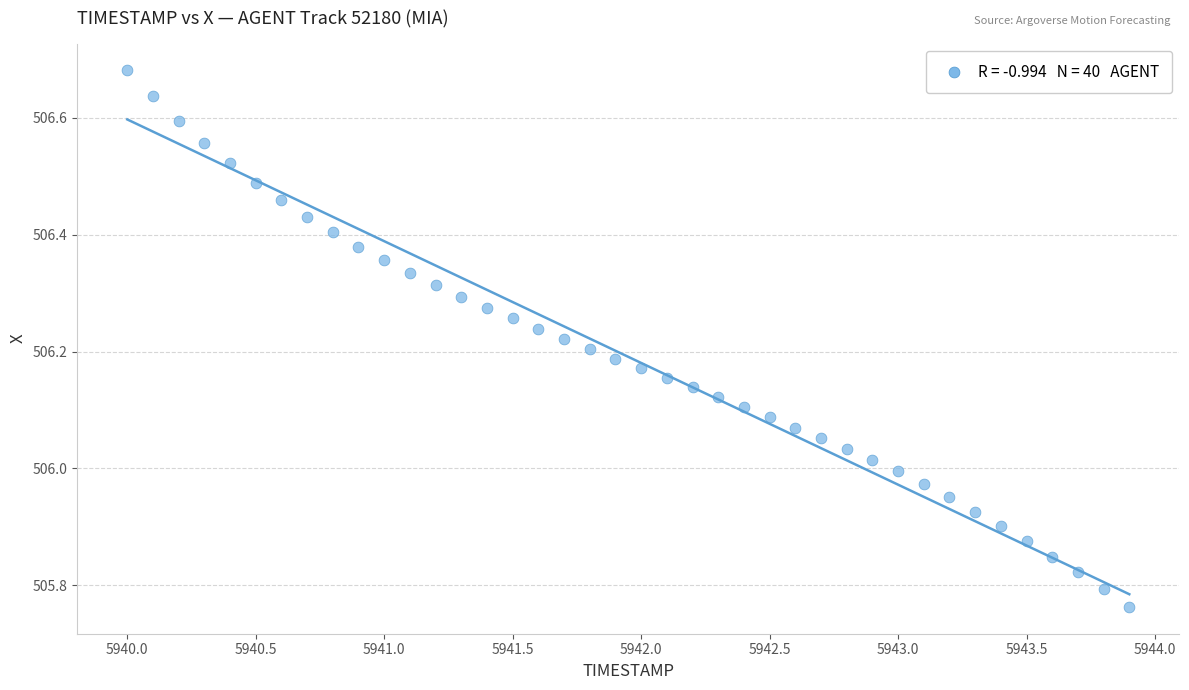

What is the range of Y values (max minus min)?

0.9